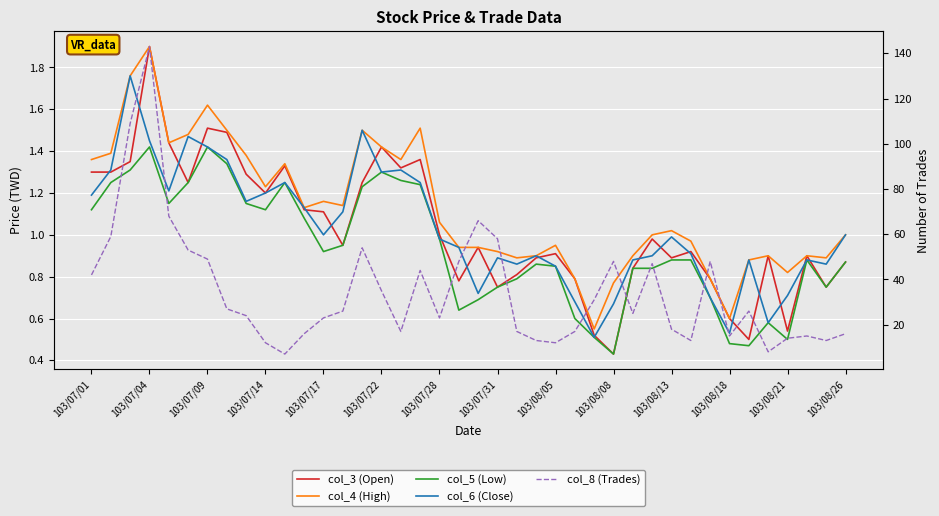

What are all the series names shown in the legend?

col_3 (Open), col_4 (High), col_5 (Low), col_6 (Close), col_8 (Trades)